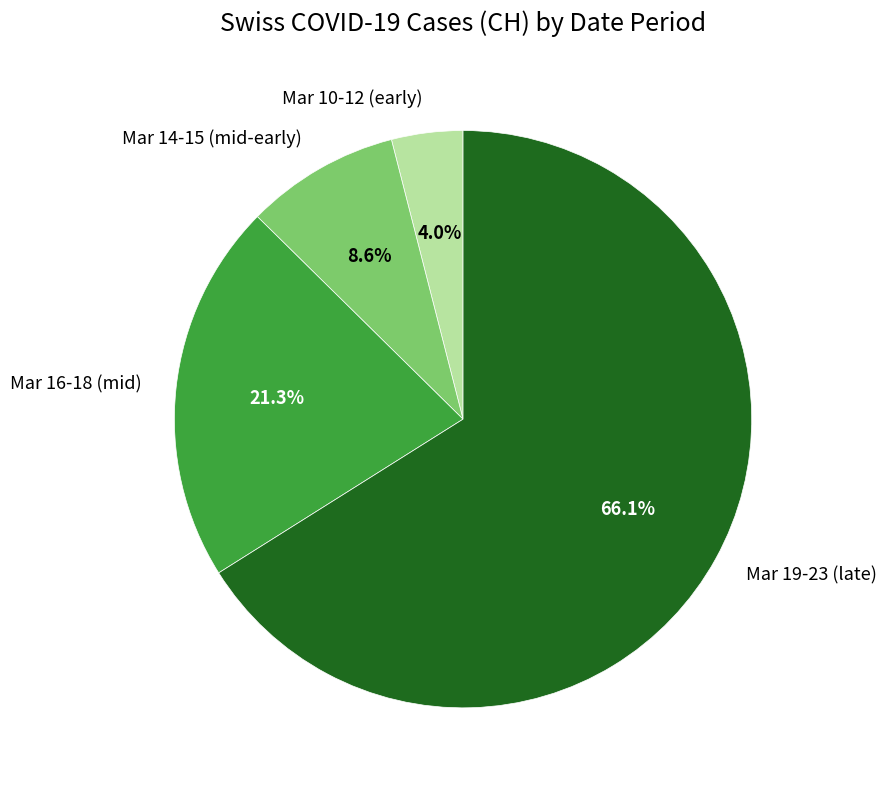

Between Mar 14-15 (mid-early) and Mar 16-18 (mid), which is larger?

Mar 16-18 (mid)